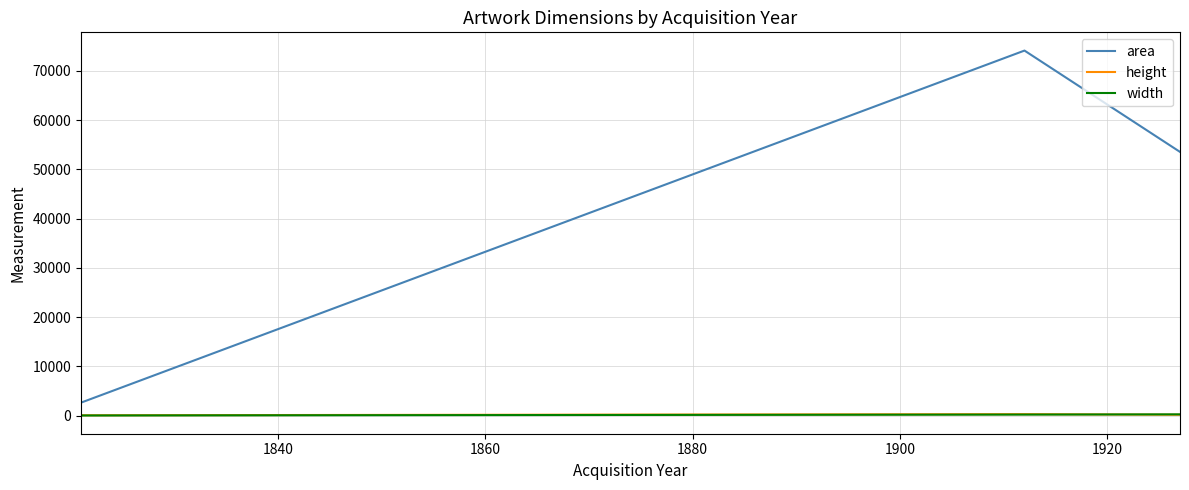

Does the chart have visible grid lines?

Yes